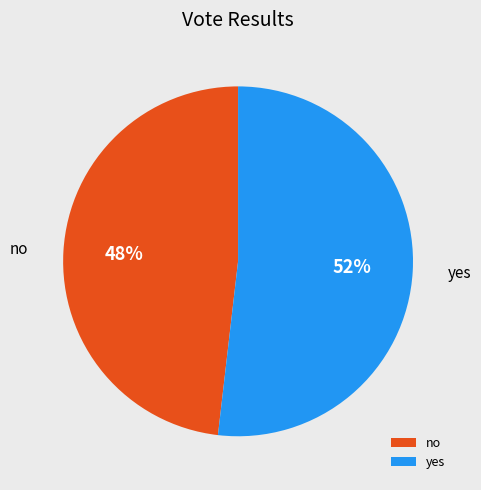

Count the number of slices in the pie.

2